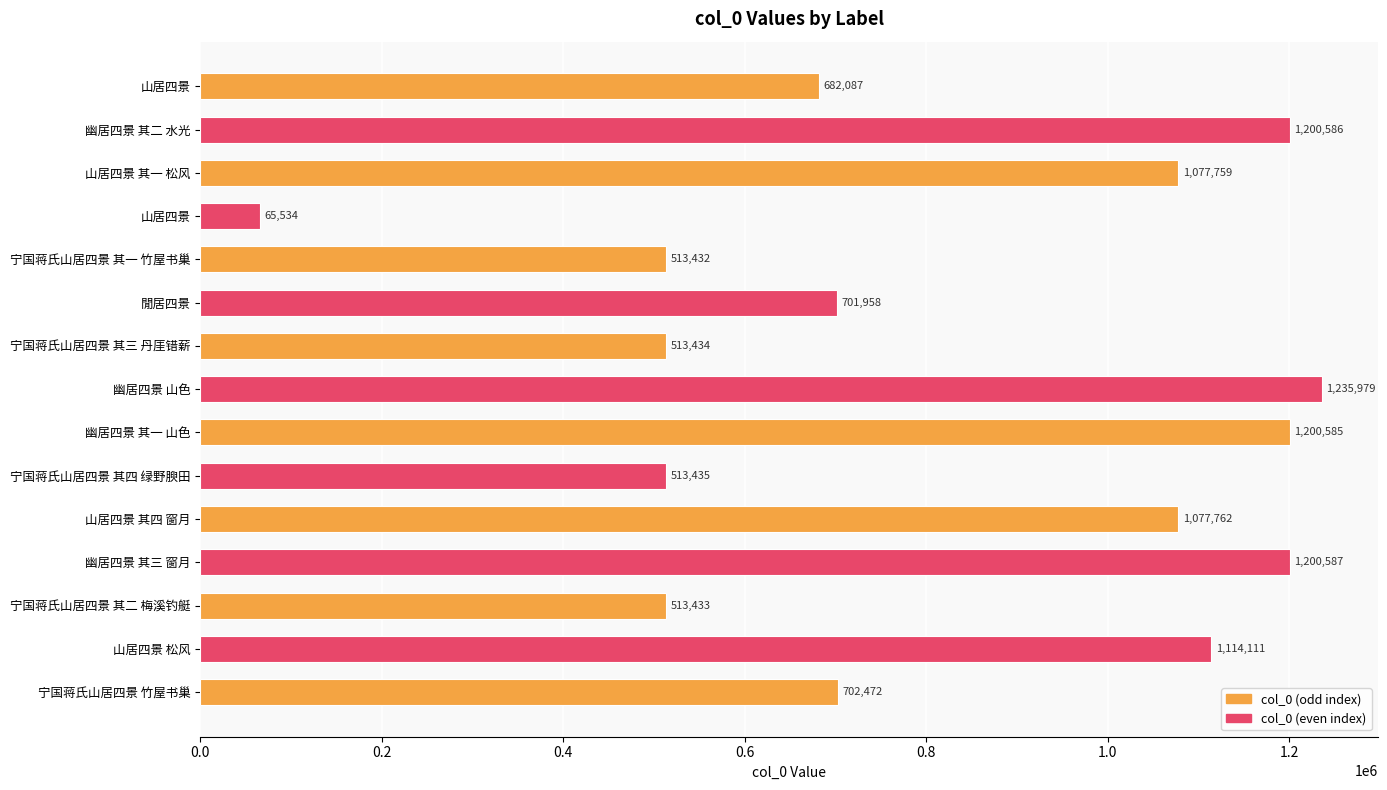

How many categories are shown in the chart?

15